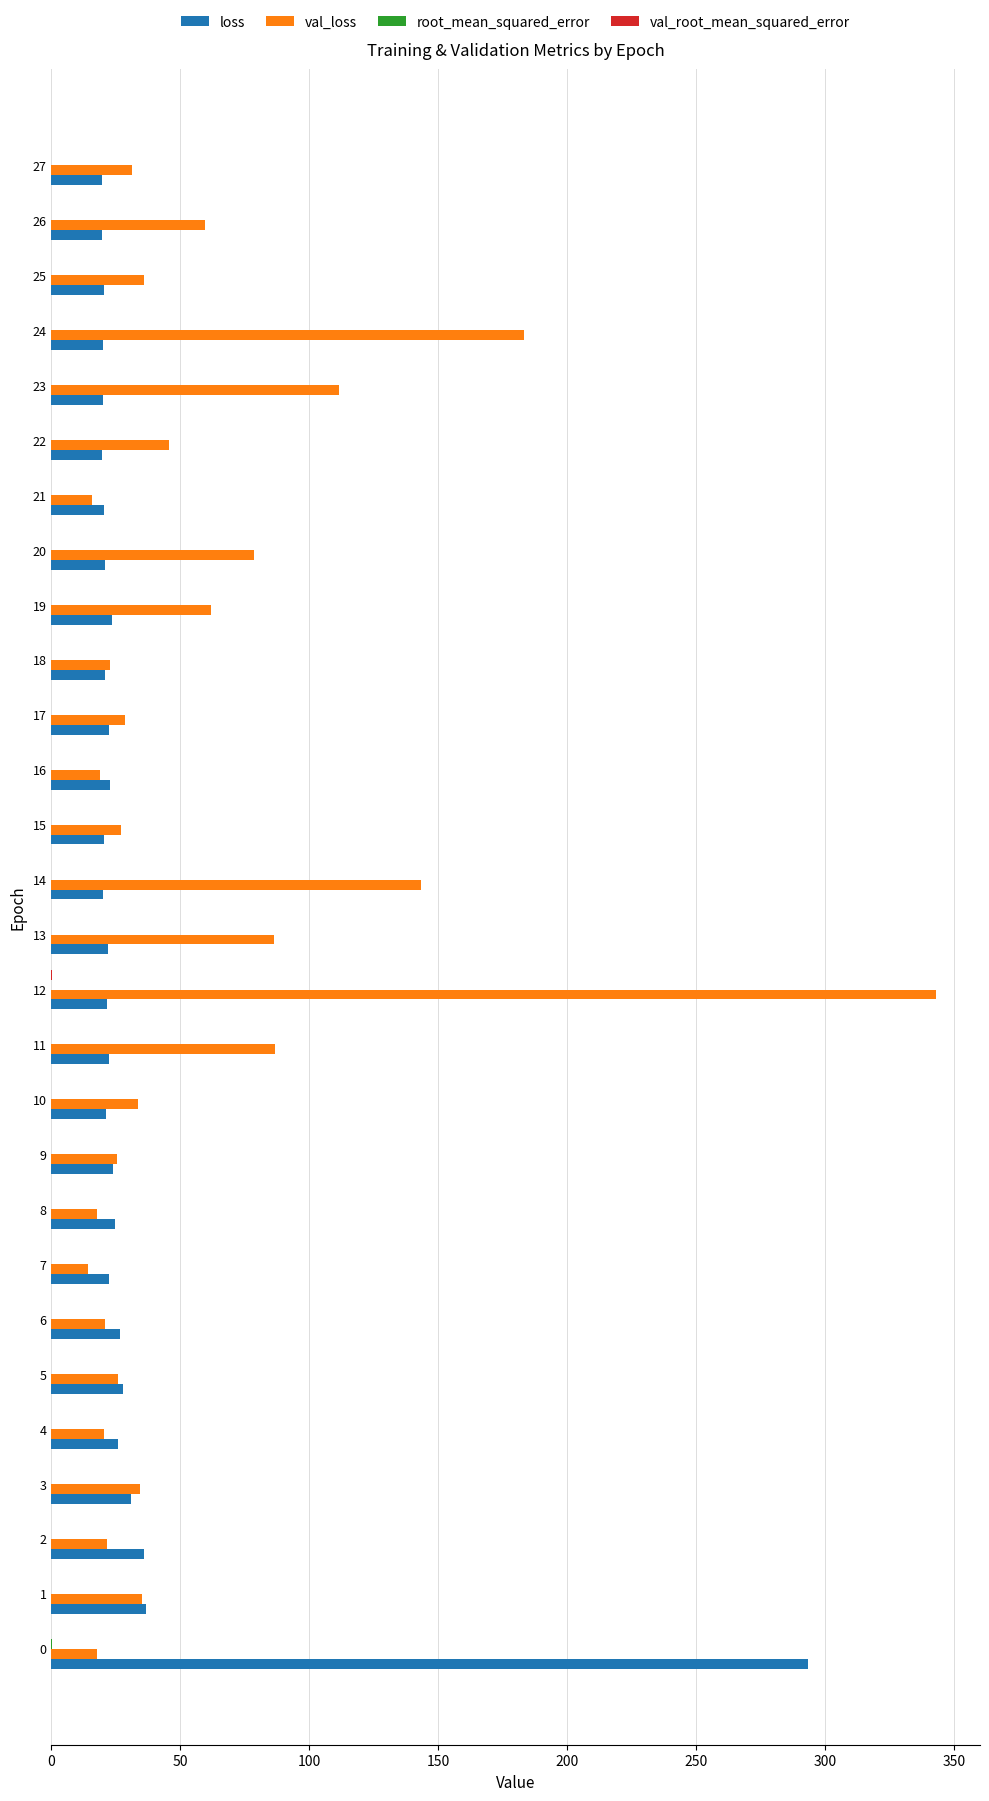

Which series has the largest total across all categories?

val_loss